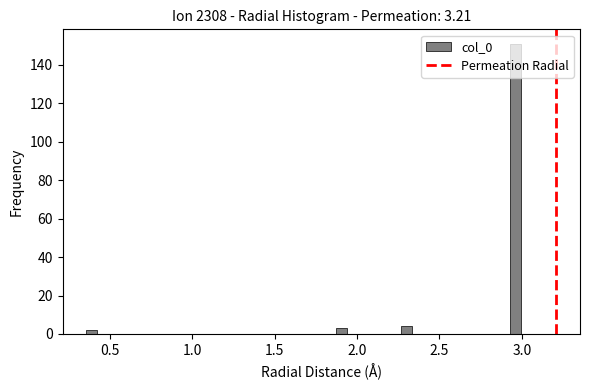

Around what value on the x-axis is the tallest bar? Give the approximate position of its centre, as read against the axis.

2.95